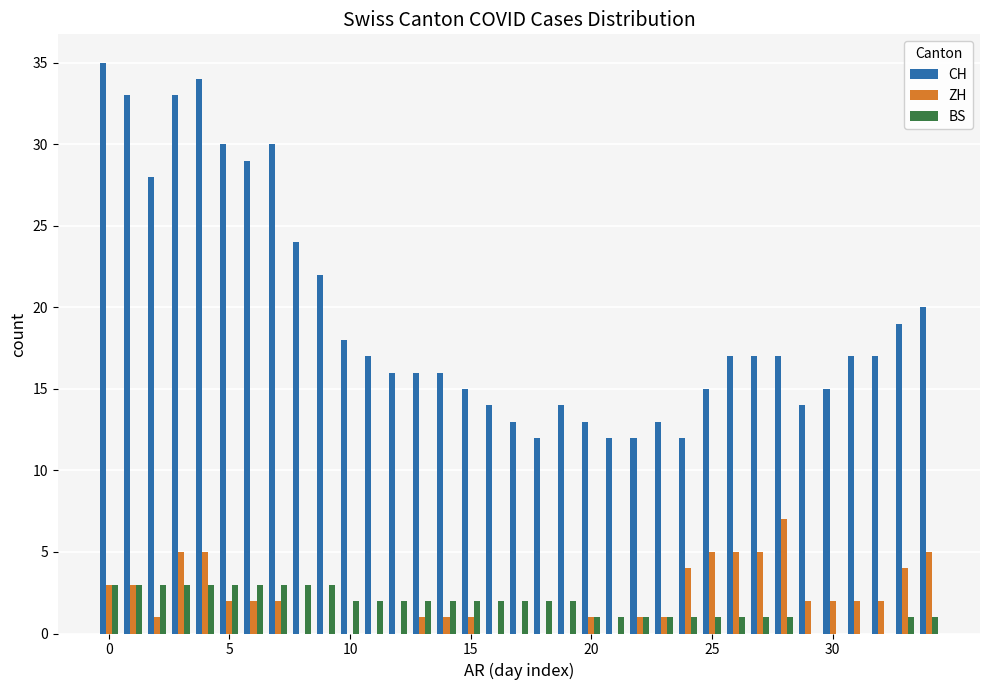

What is the maximum value for BS?

3